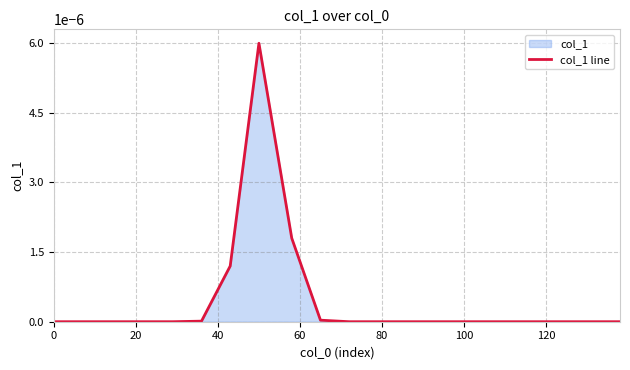

Which has a higher value, 100 or 0?

100